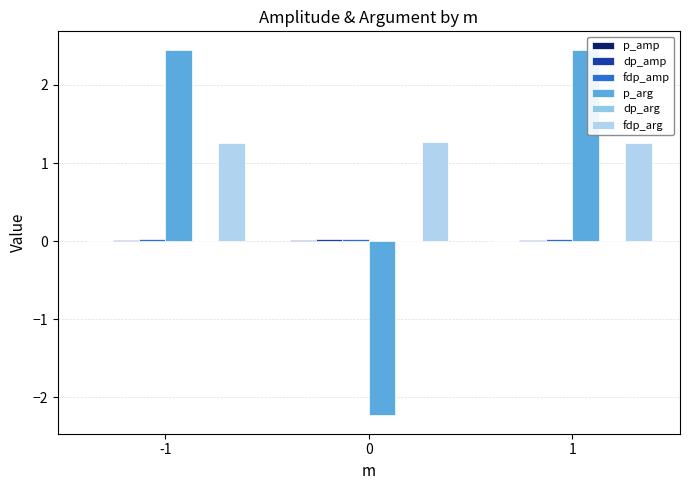

How many series are shown in this chart?

5